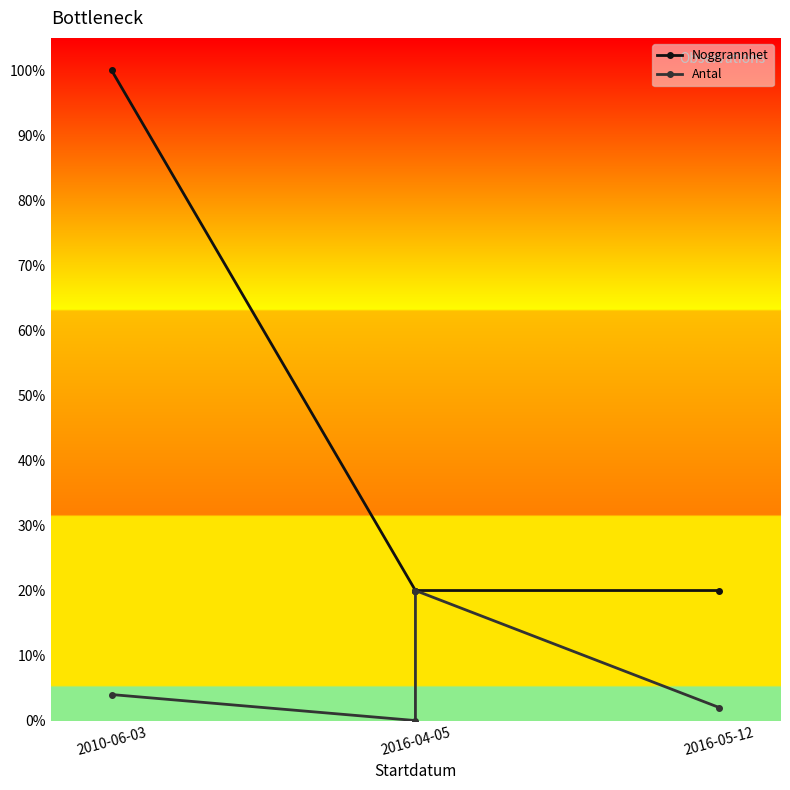

What is the lowest value of the Noggrannhet series?

0.2